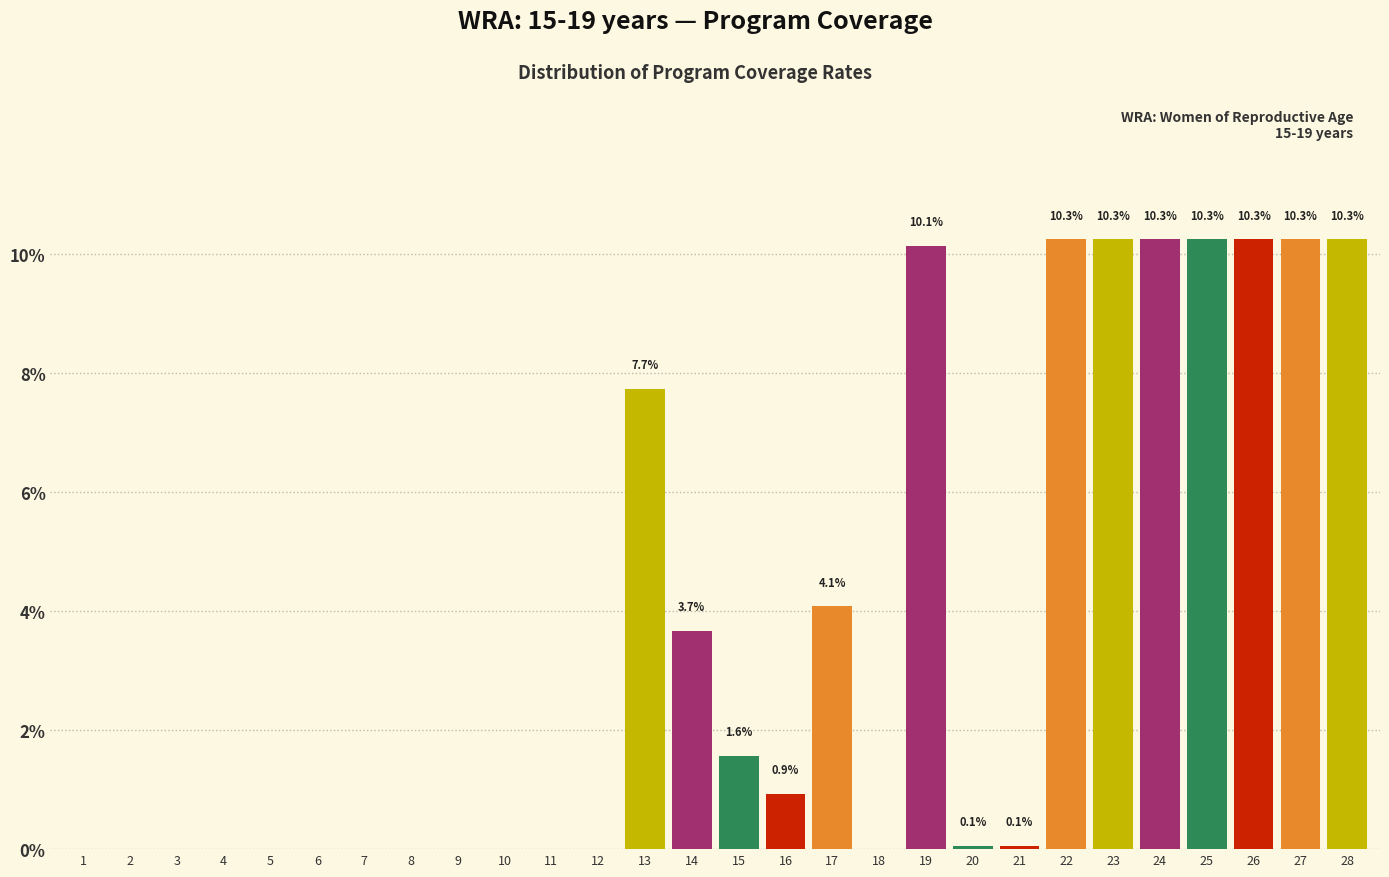

Reading left to right, list all the values displayed in this chart.

1=0.0	2=0.0	3=0.0	4=0.0	5=0.0	6=0.0	7=0.0	8=0.0	9=0.0	10=0.0	11=0.0	12=0.0	13=7.7	14=3.7	15=1.6	16=0.9	17=4.1	18=0.0	19=10.1	20=0.1	21=0.1	22=10.3	23=10.3	24=10.3	25=10.3	26=10.3	27=10.3	28=10.3